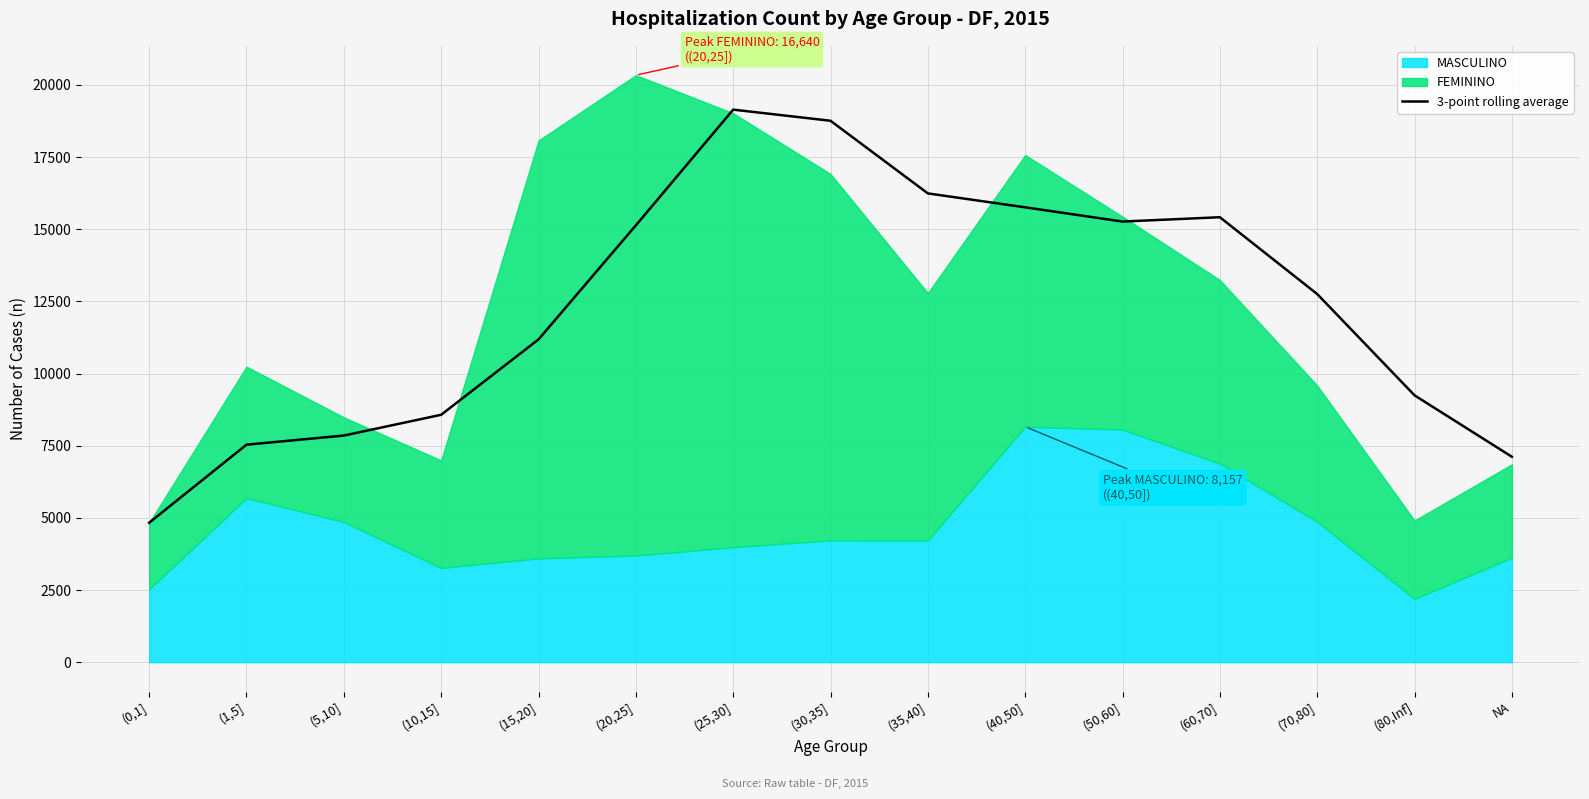

True or false: the data shows 15757.0 at (40,50].

True